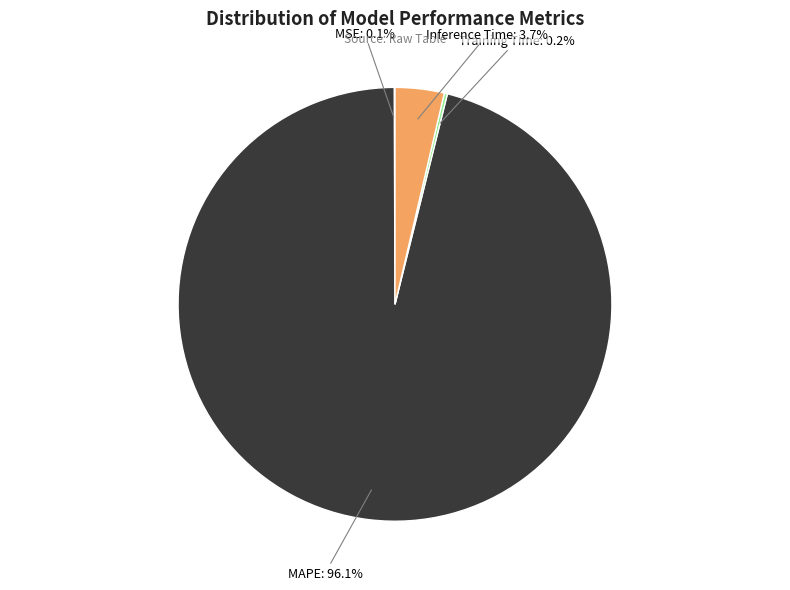

Is there any slice that represents more than half of the pie?

Yes